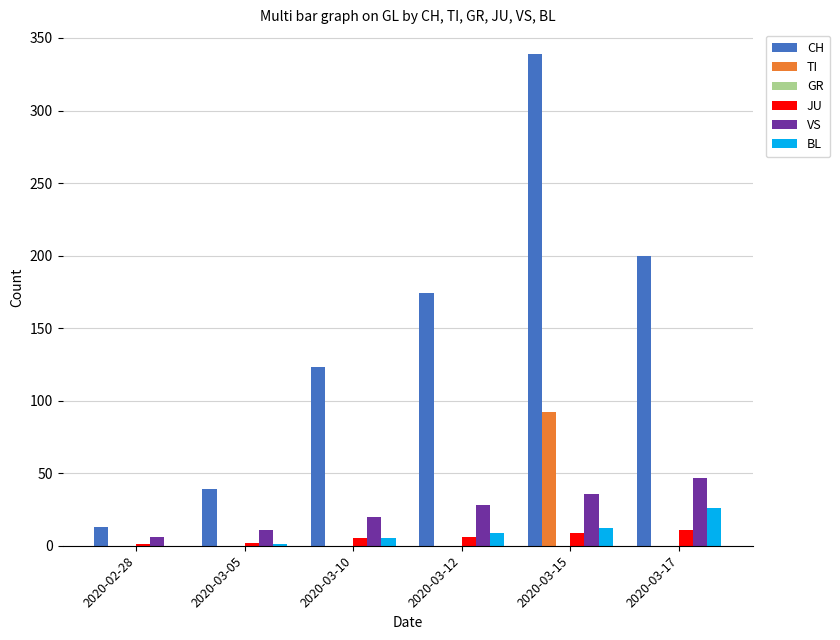

What is the average value of the VS series?

25